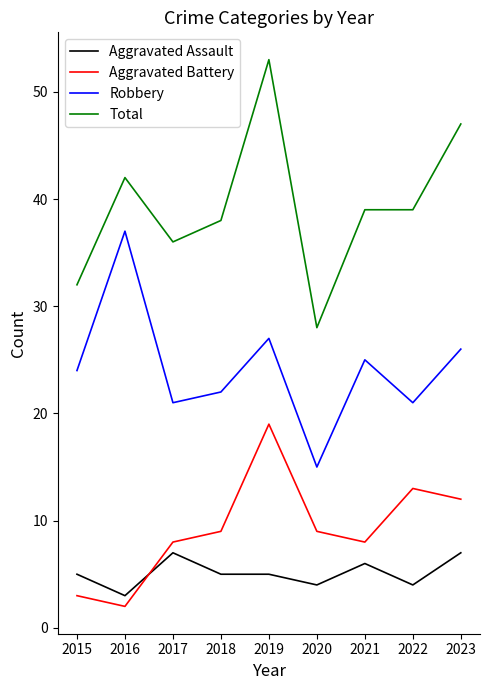

True or false: Aggravated Battery has a value of 13 at 2019.

False